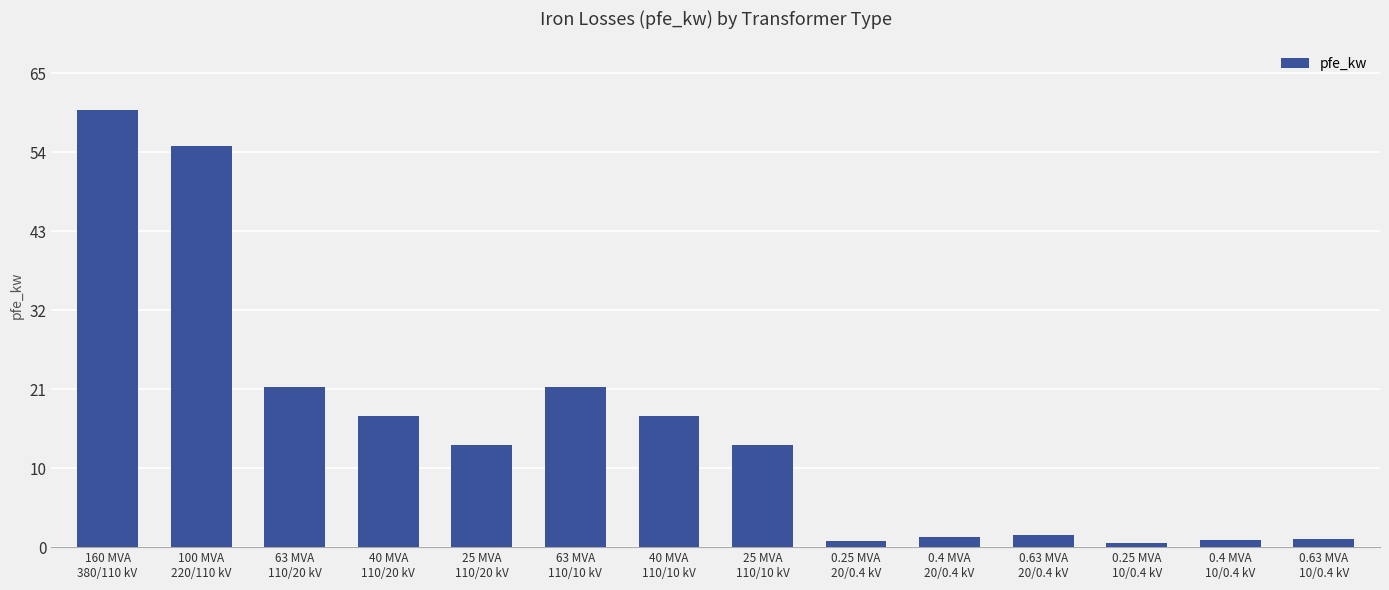

Is it true that the value at 0.25 MVA
10/0.4 kV is 0.6?

True